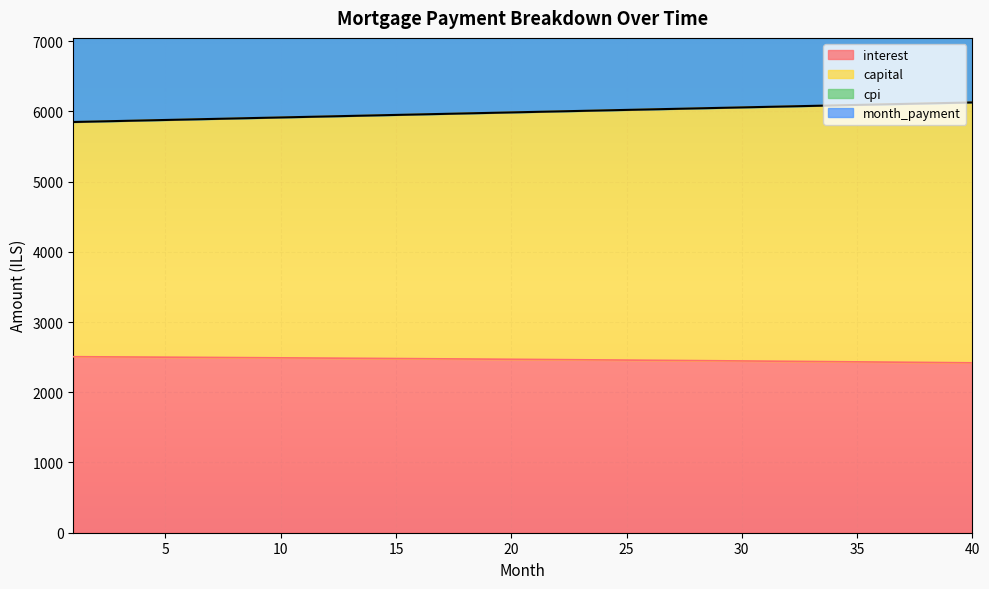

True or false: month_payment and capital intersect in this chart.

False